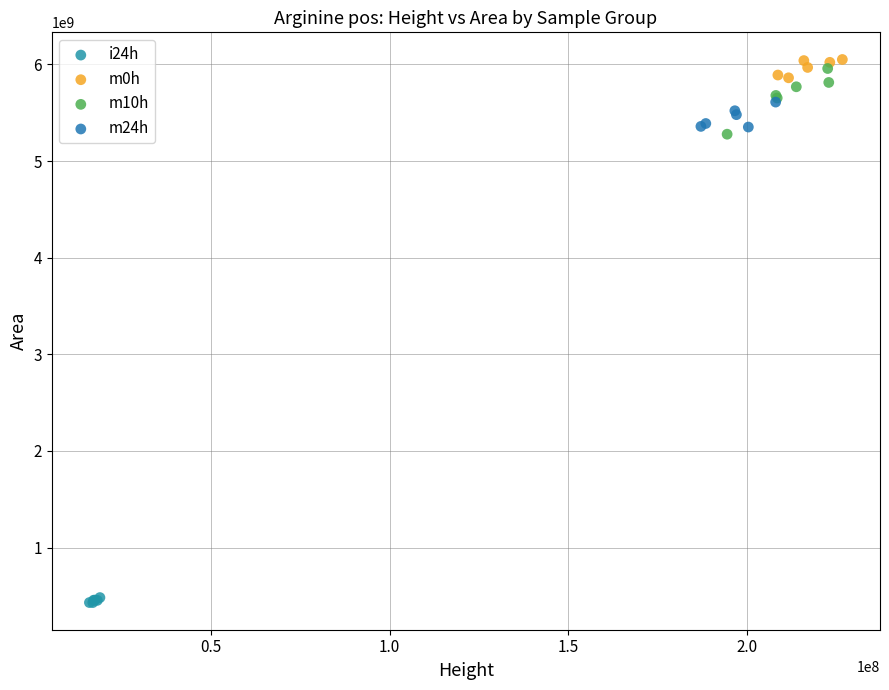

Which series reaches the minimum Y coordinate?

i24h